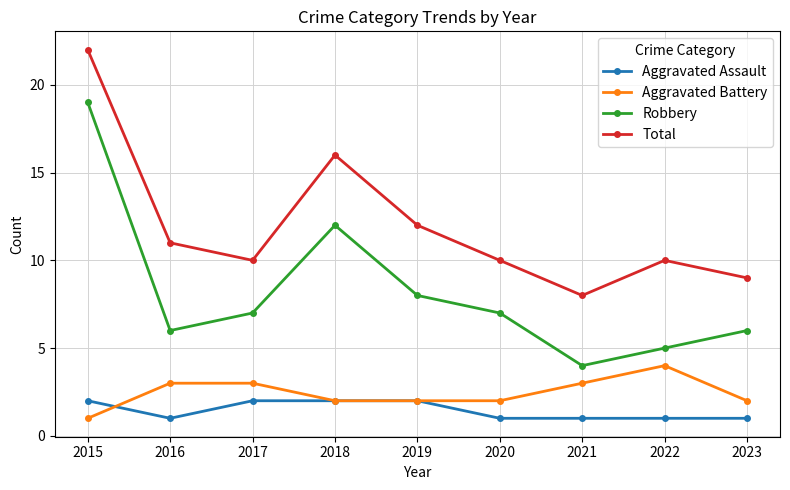

What is the maximum value for Aggravated Battery?

4